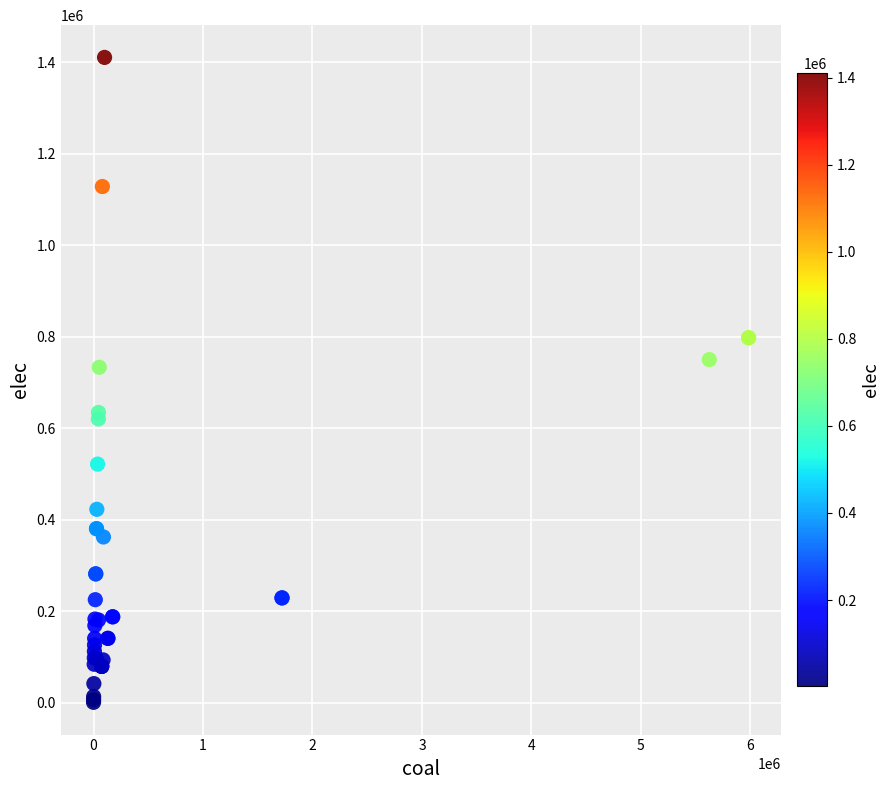

What Y value in the scatter plot is closest to 705775?

733273.2